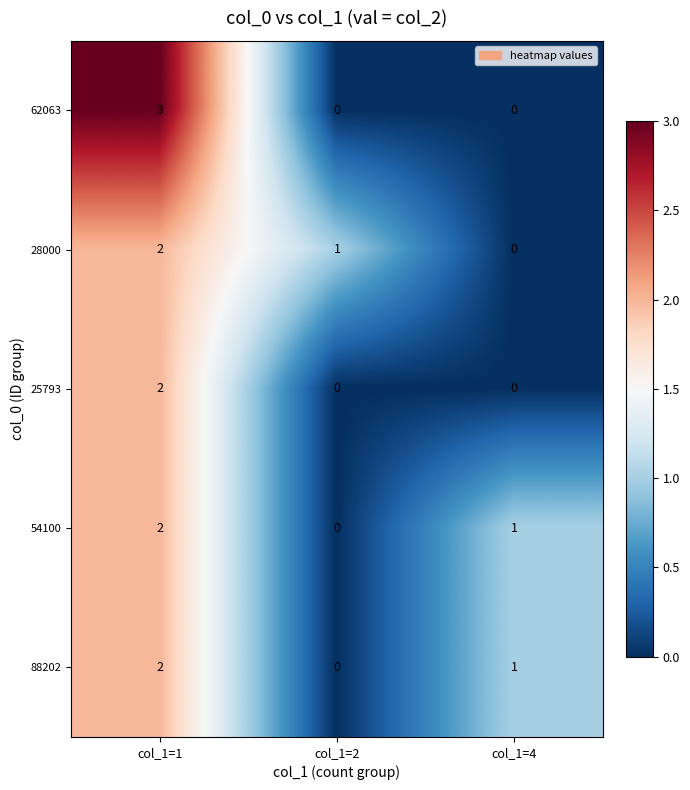

Reading left to right, extract all data points from this chart.

62063: col_1=1=3	col_1=2=0	col_1=4=0
28000: col_1=1=2	col_1=2=1	col_1=4=0
25793: col_1=1=2	col_1=2=0	col_1=4=0
54100: col_1=1=2	col_1=2=0	col_1=4=1
88202: col_1=1=2	col_1=2=0	col_1=4=1